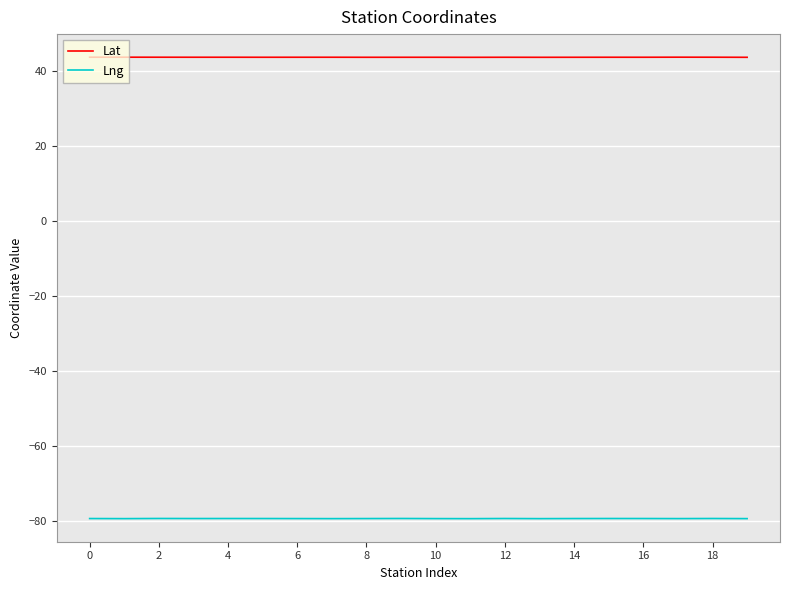

Which series has the largest total across all categories?

Lat